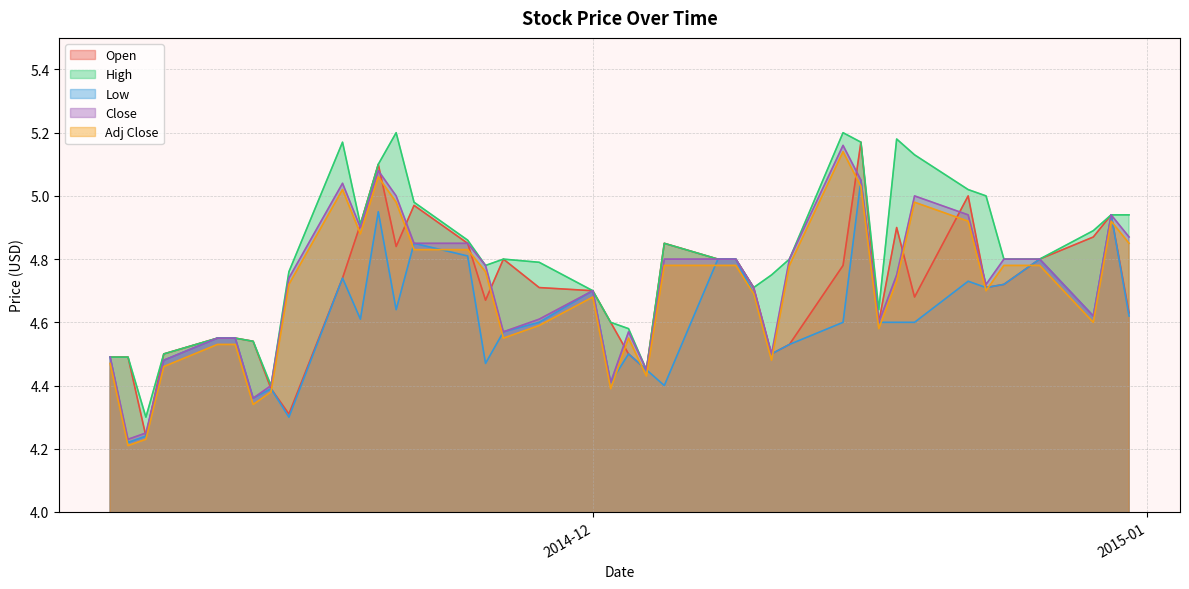

What are all the series names shown in the legend?

Open, High, Low, Close, Adj Close